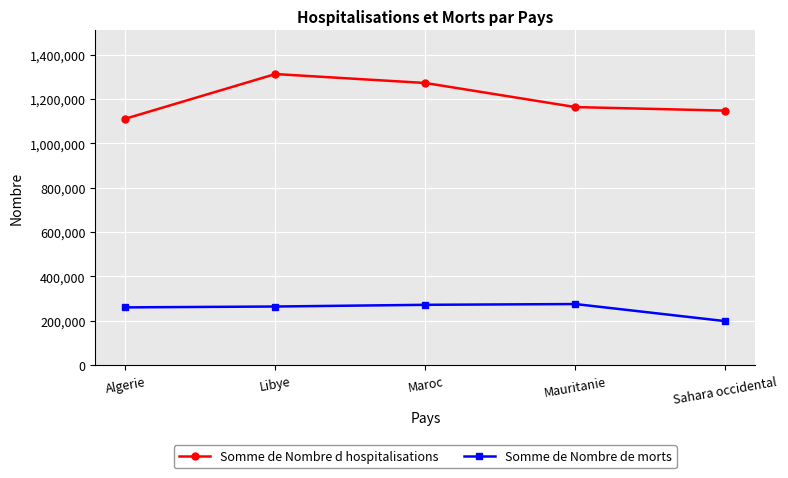

What are all the series names shown in the legend?

Somme de Nombre d hospitalisations, Somme de Nombre de morts